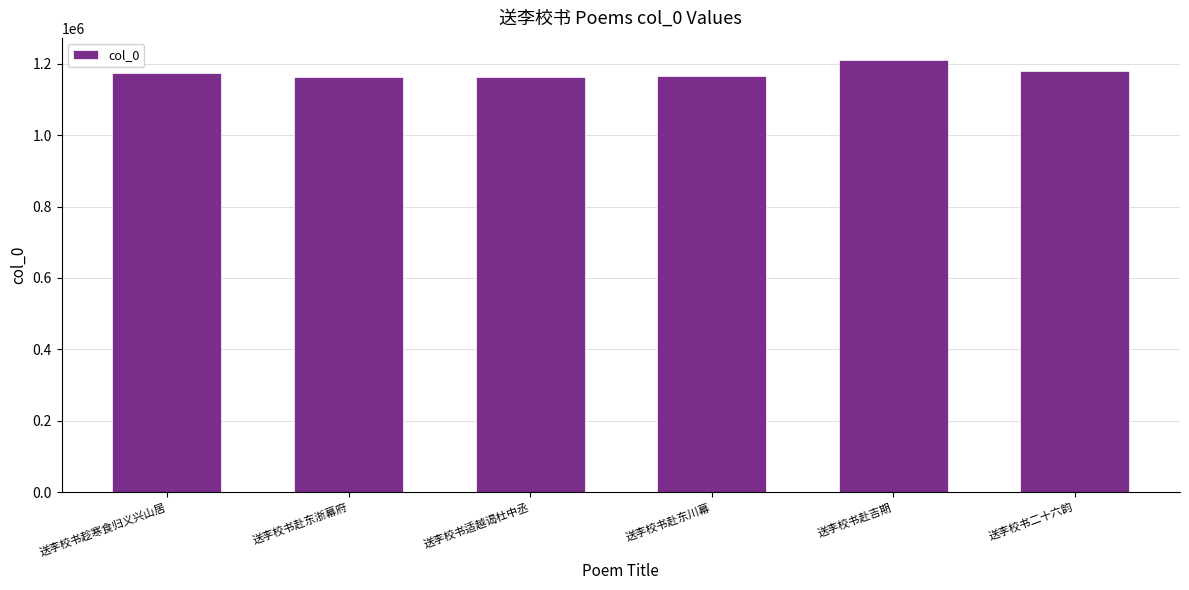

What is the ratio of the value at 送李校书二十六韵 to the value at 送李校书赴东浙幕府?

1.0